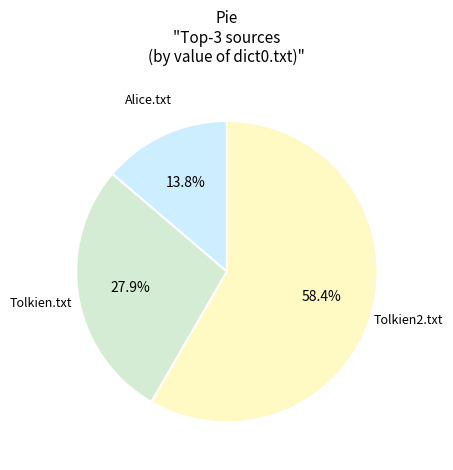

Does any single category account for the majority?

Yes